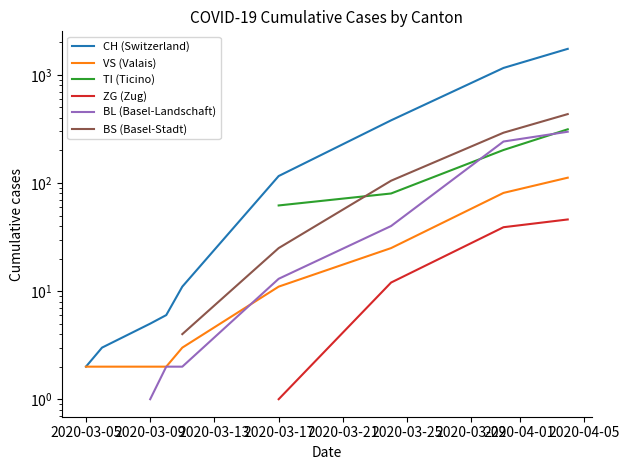

What is the label of the 12th point from the left?

2020-03-17